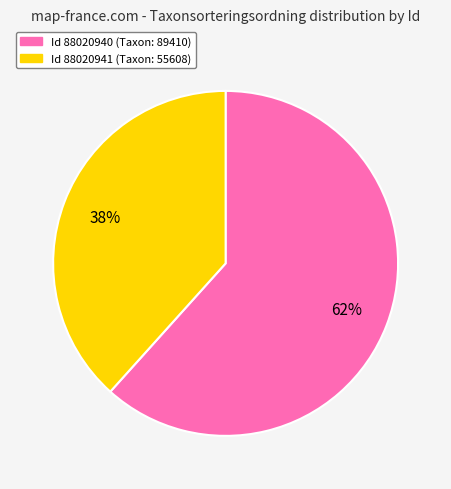

To the nearest percent, what is the average slice percentage?

50%